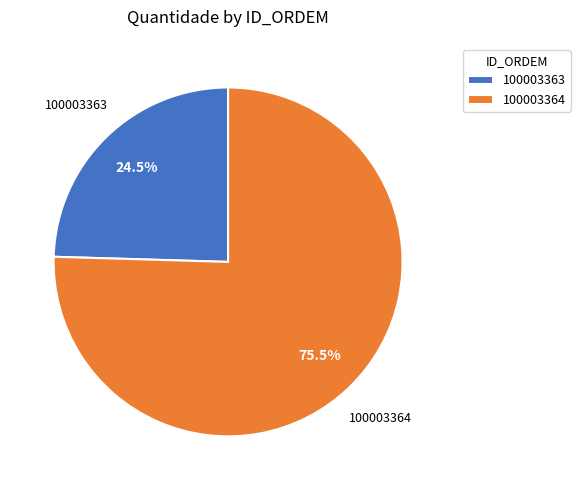

To the nearest percent, what is the combined percentage of 100003363 and 100003364?

100%